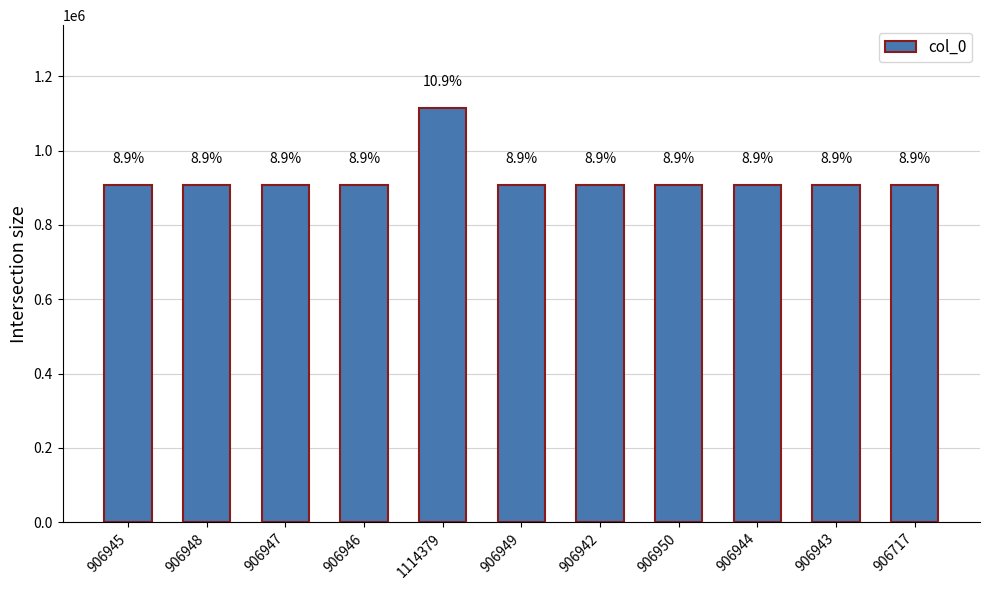

What is the maximum value shown in the chart?

1114379